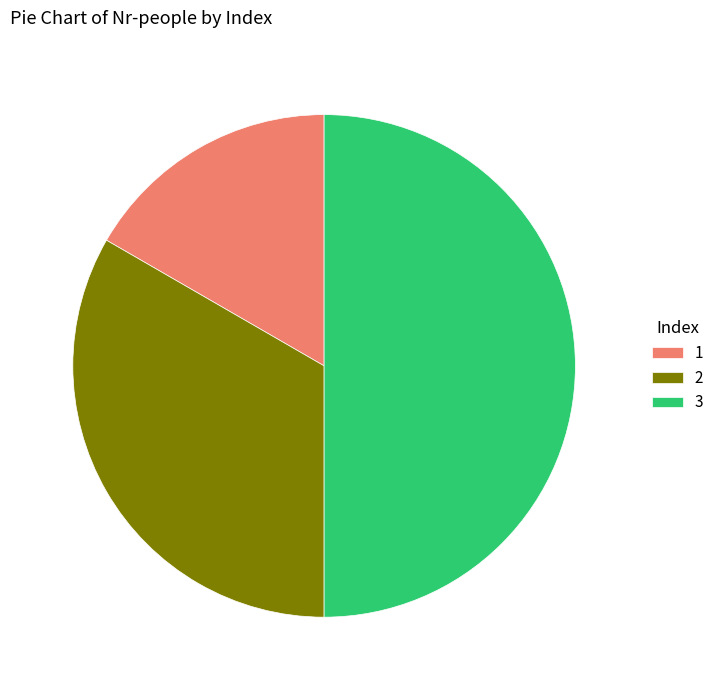

Is 1 the majority of the pie?

No